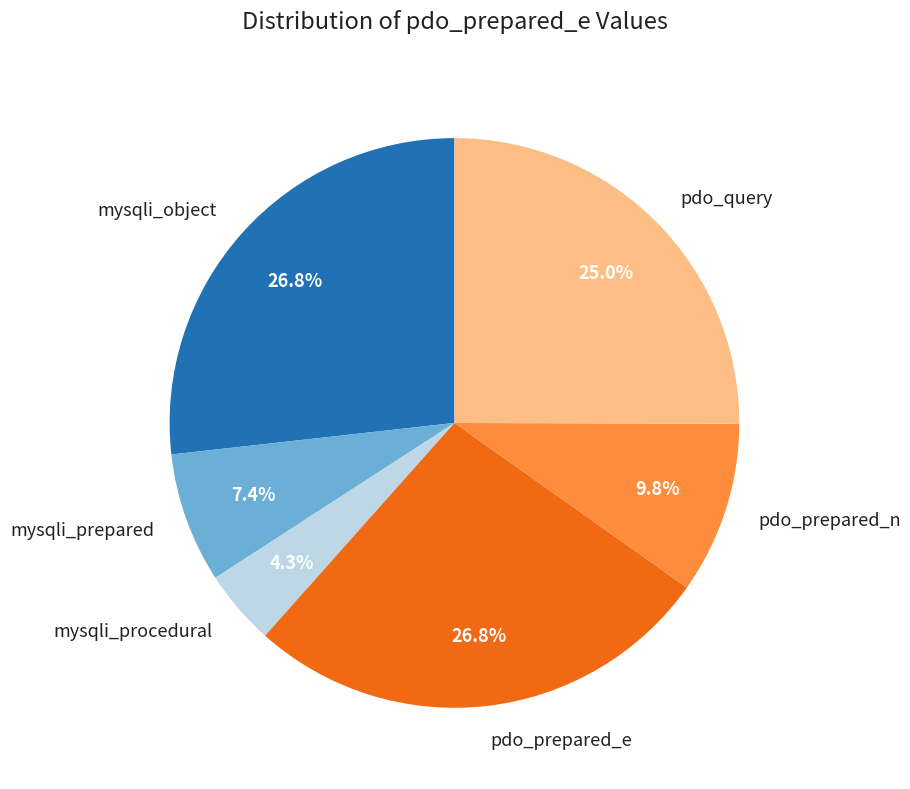

What percentage is NOT represented by mysqli_procedural?

95.7%